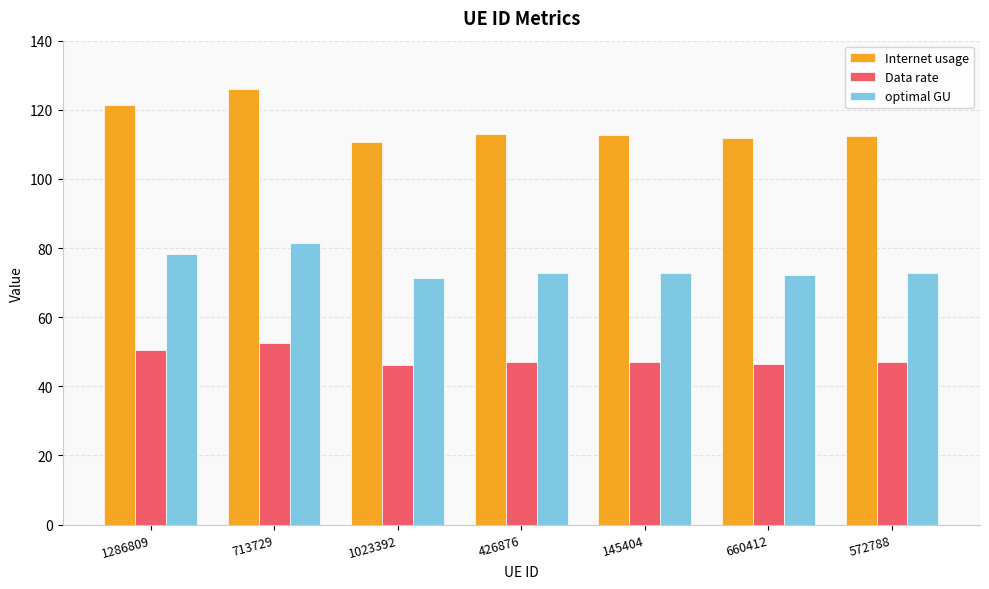

What is the sum of all Internet usage values?

807.7